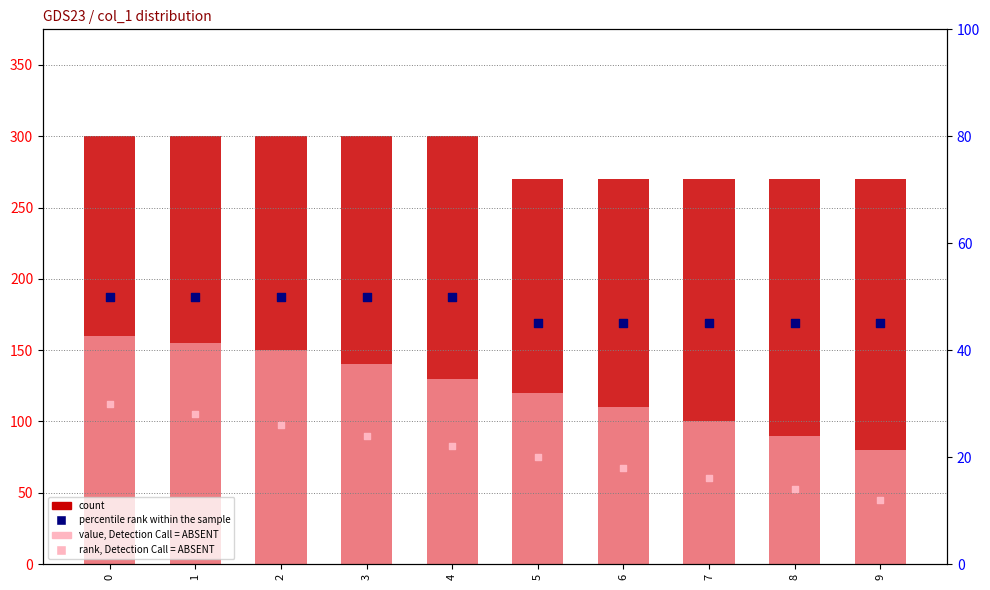

At how many categories does at least one series exceed 258?

10